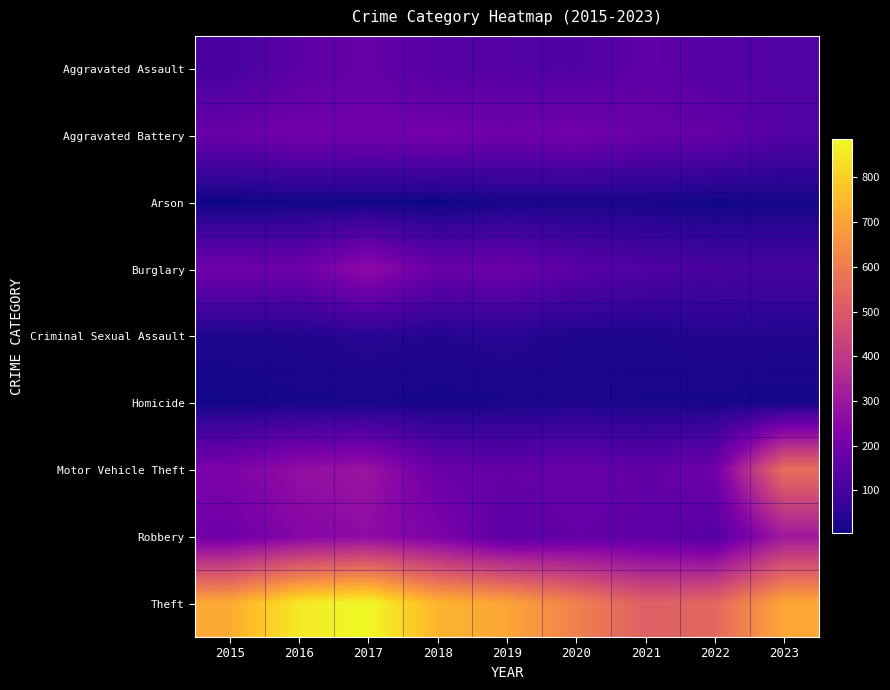

What is the spread (max minus min) of values at 2022?

534